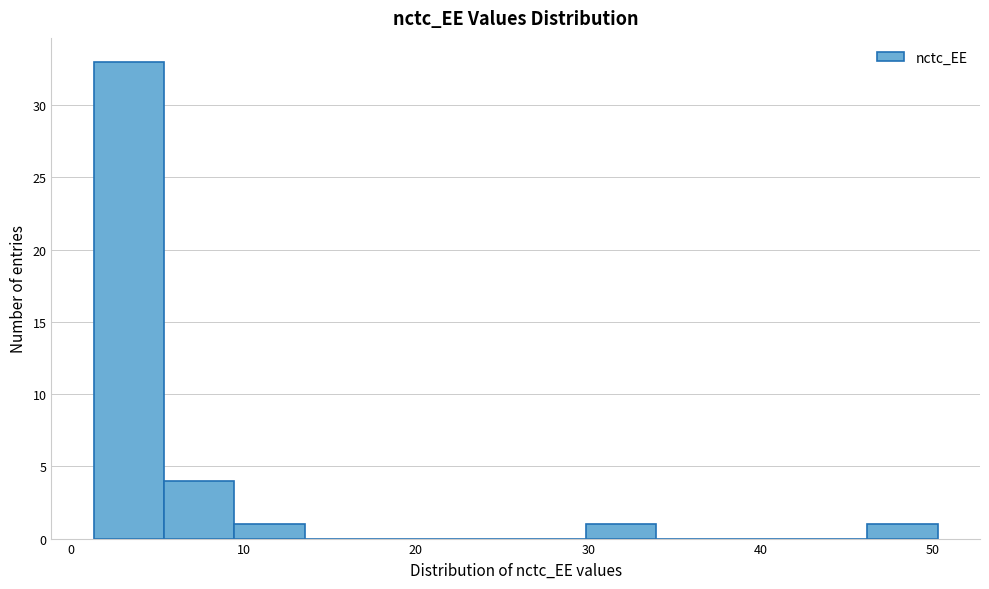

Over which range of the x-axis is the bar tallest?

1 to 5